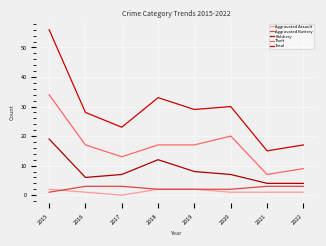

Where is Robbery nearest to the value 11?

2018